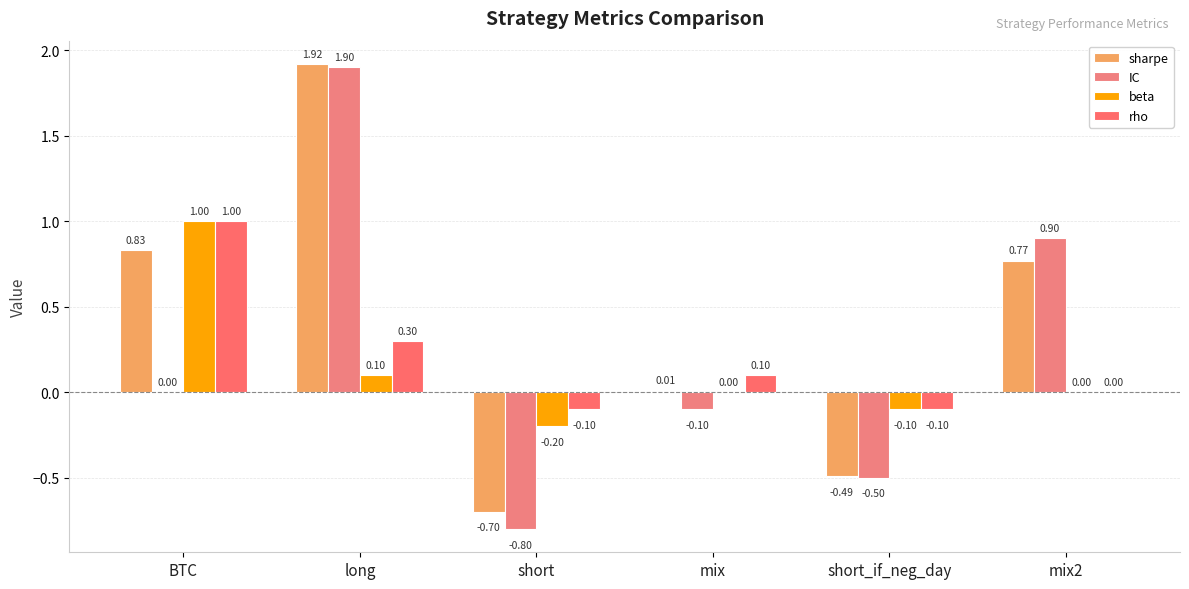

What is the highest value of the beta series?

1.0